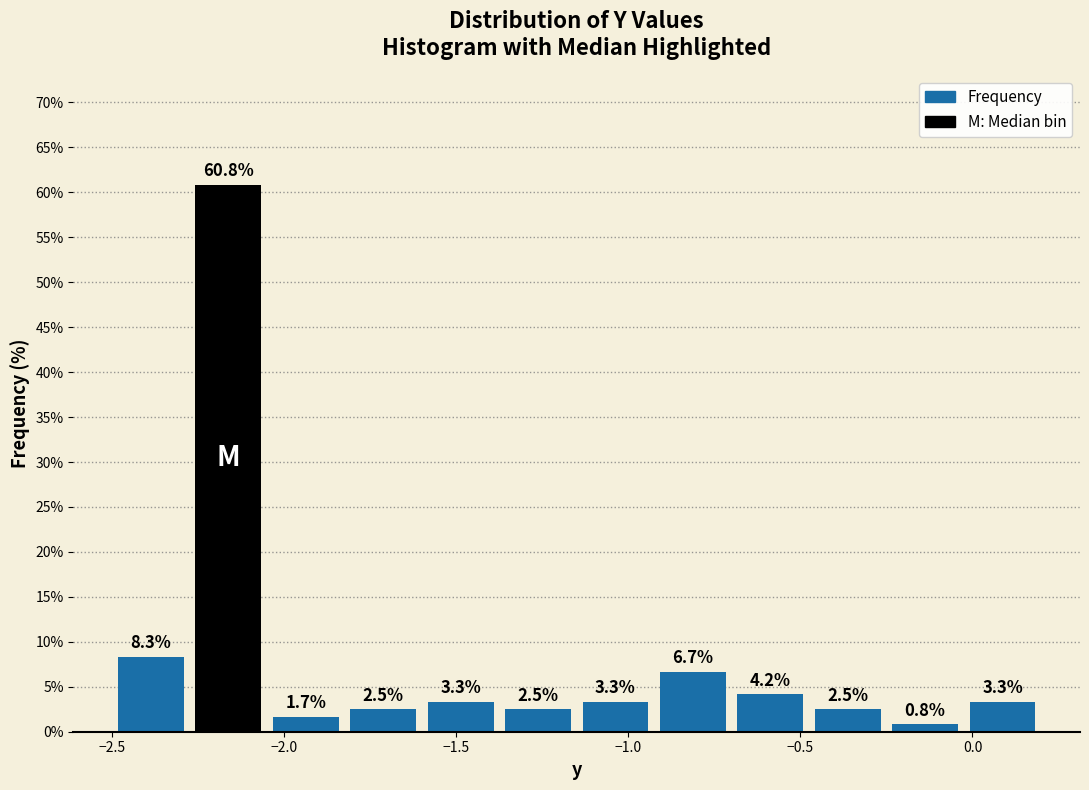

Reading left to right, list every bar in this chart as the range it spans on the x-axis followed by its height. The bar edges are not printed on the chart, so give them approximately, as read against the axis.

-2.500 to -2.275: 8.3
-2.275 to -2.050: 60.8
-2.050 to -1.825: 1.7
-1.825 to -1.600: 2.5
-1.600 to -1.375: 3.3
-1.375 to -1.150: 2.5
-1.150 to -0.925: 3.3
-0.925 to -0.700: 6.7
-0.700 to -0.475: 4.2
-0.475 to -0.250: 2.5
-0.250 to -0.025: 0.8
-0.025 to 0.200: 3.3